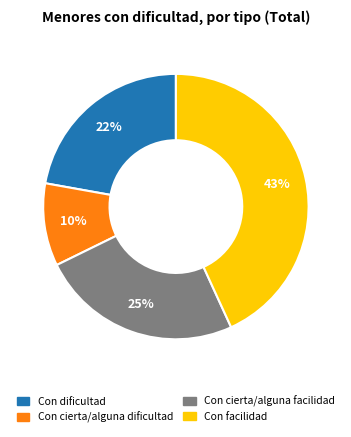

Which has a higher value, Con dificultad or Con cierta/alguna facilidad?

Con cierta/alguna facilidad